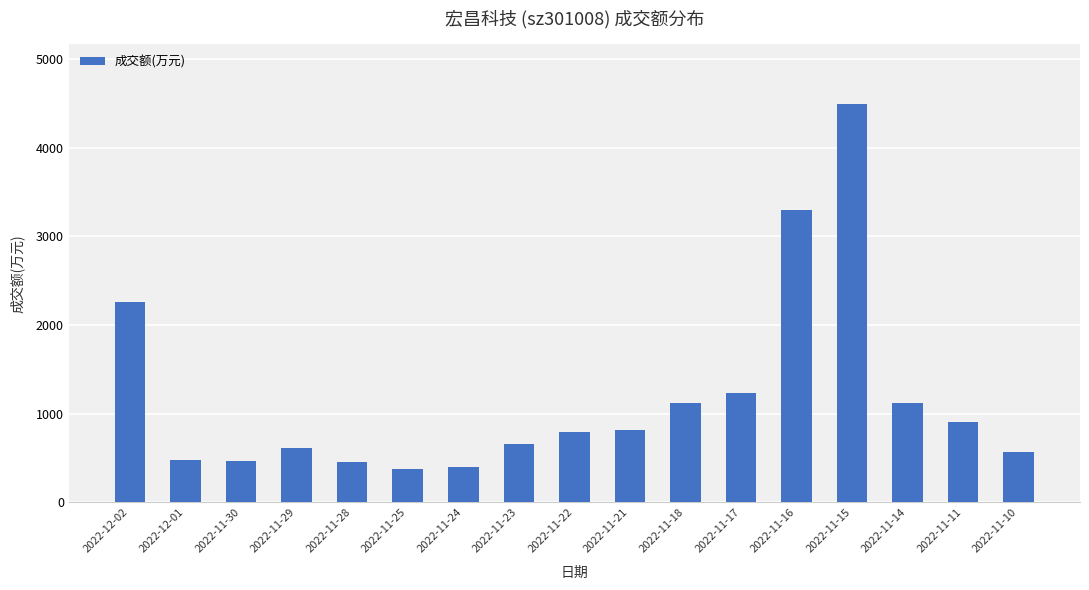

What is the label of the 6th bar from the left?

2022-11-25